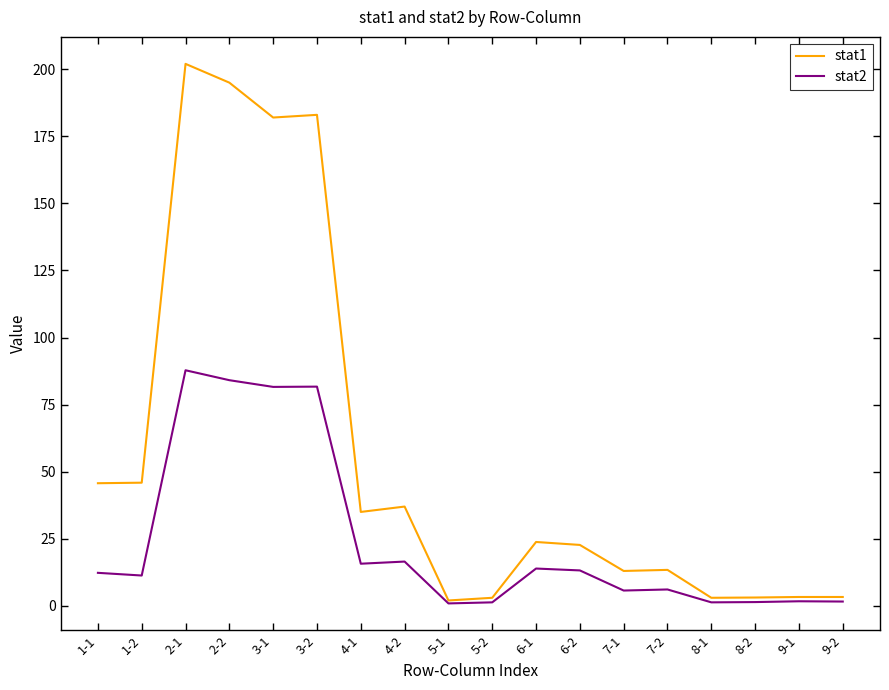

Which series has the largest range (max minus min)?

stat1